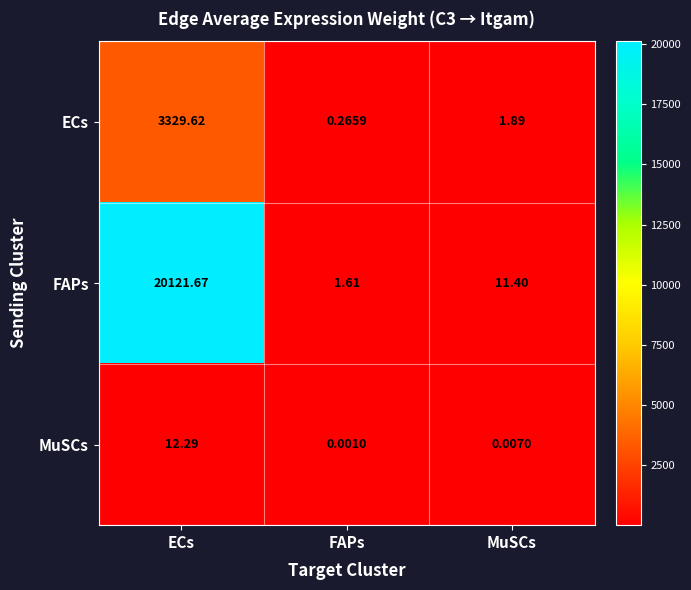

Where is MuSCs nearest to the value 6?

MuSCs